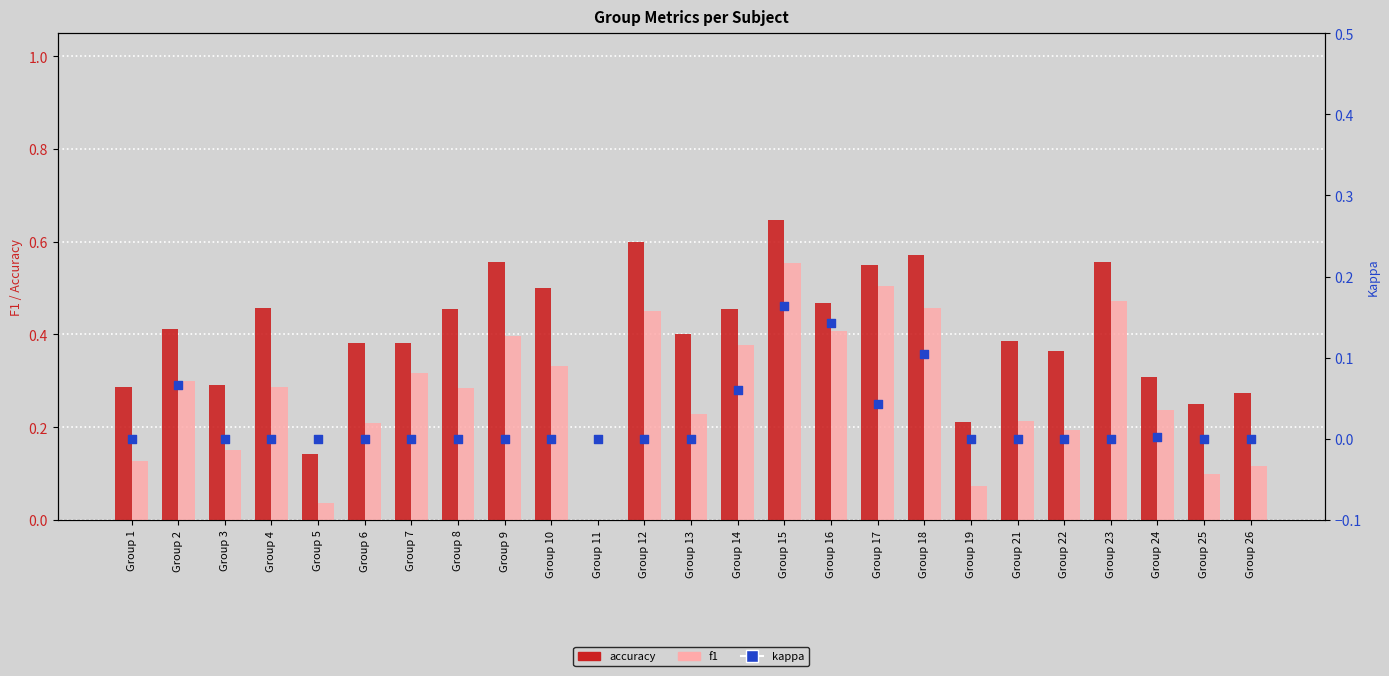

Which series has the largest total across all categories?

accuracy